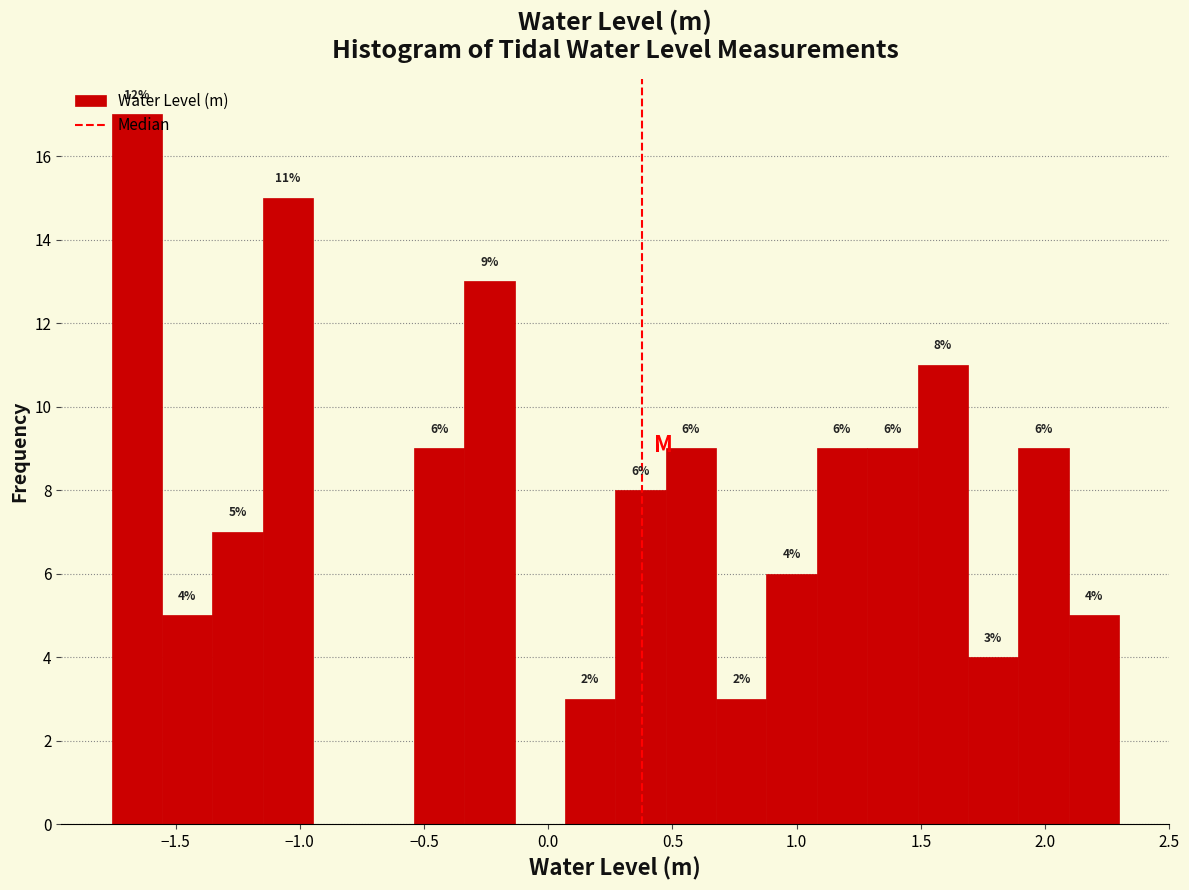

Over which range of the x-axis is the bar tallest?

-1.75 to -1.55